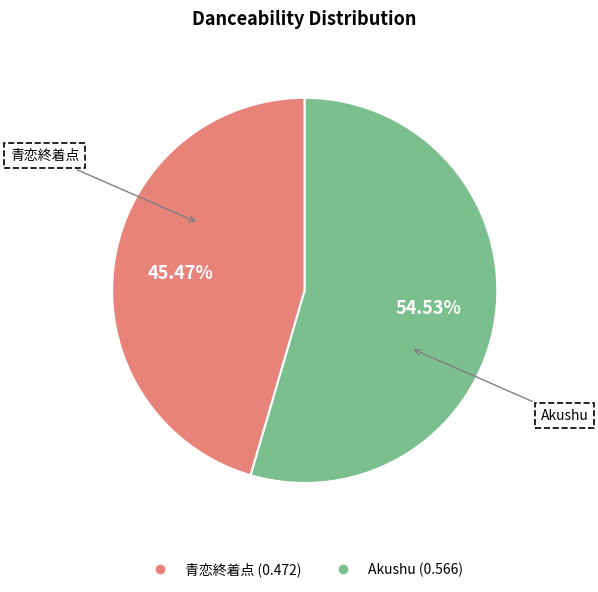

Is it true that 青恋終着点 is 45% of the pie?

True